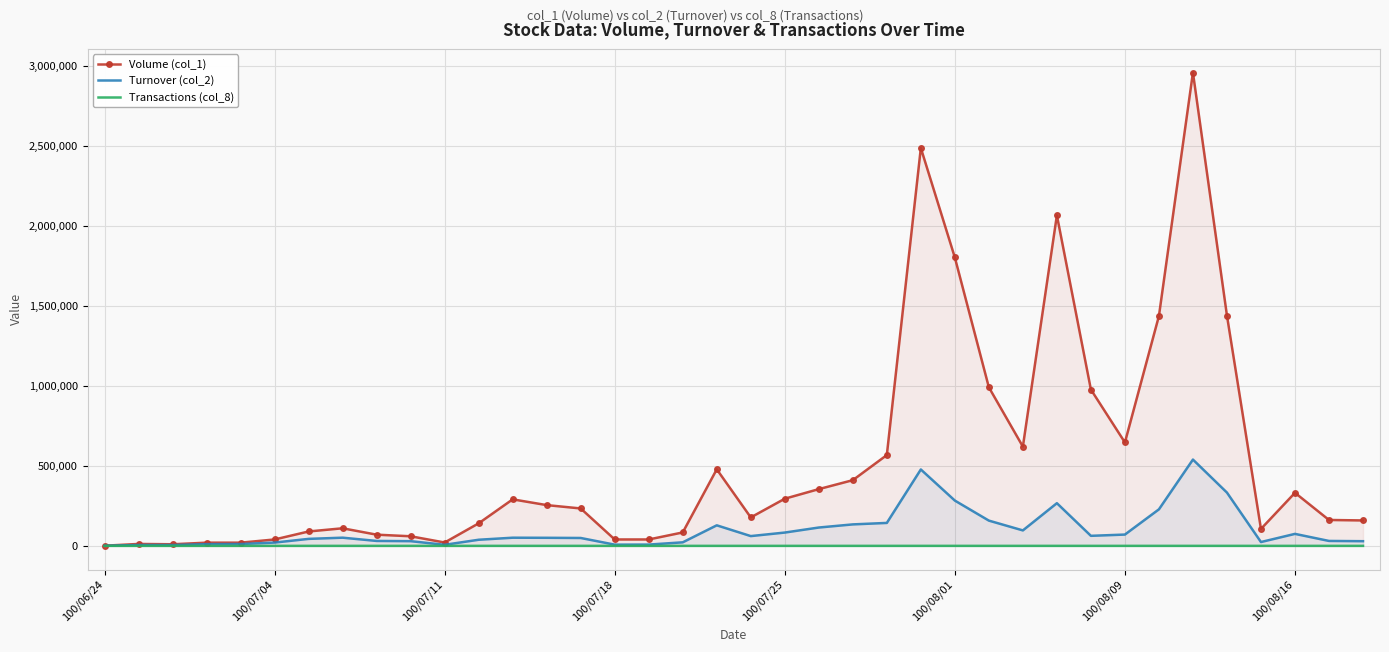

Between 8 and 12, which series saw the biggest shift?

Volume (col_1)